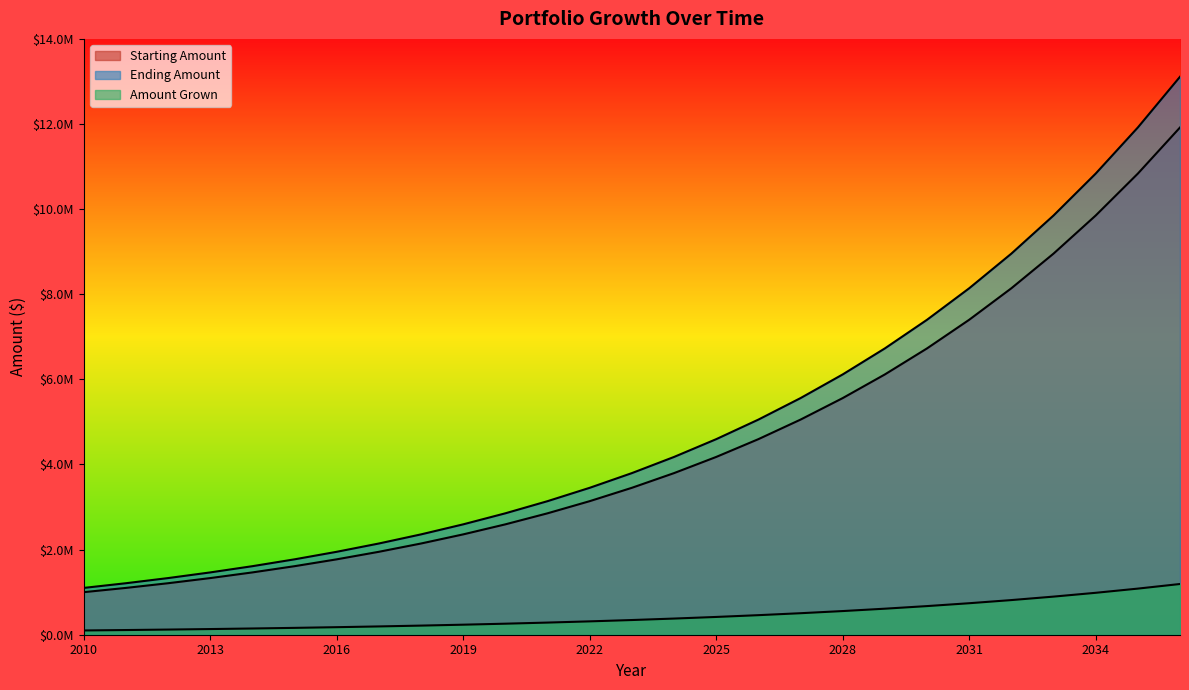

True or false: Starting Amount and Amount Grown intersect in this chart.

False